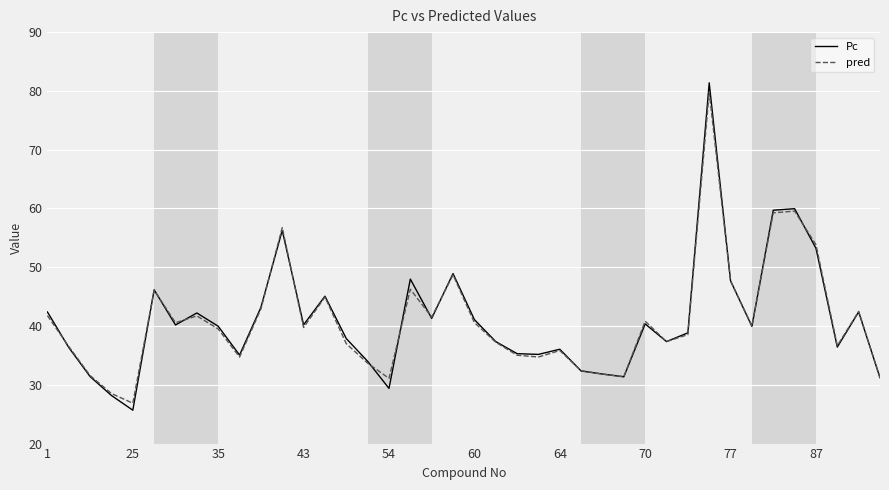

Which series has the widest spread of values?

Pc